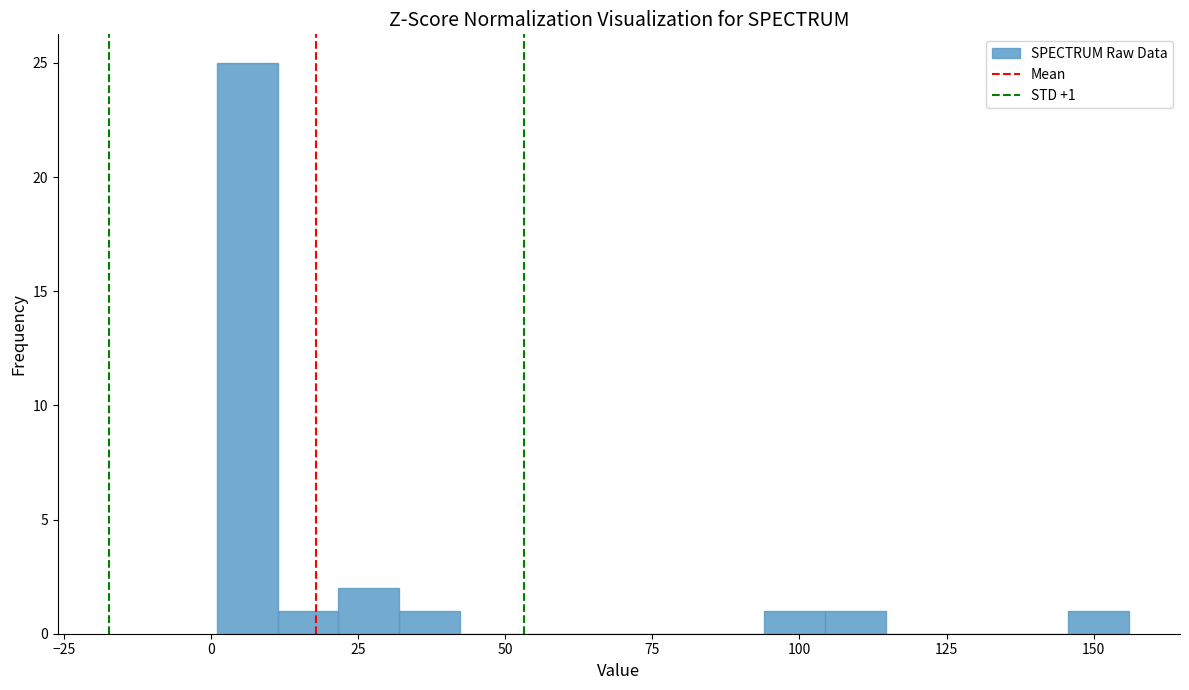

Read against the x-axis, roughly where is the centre of the tallest bar?

5